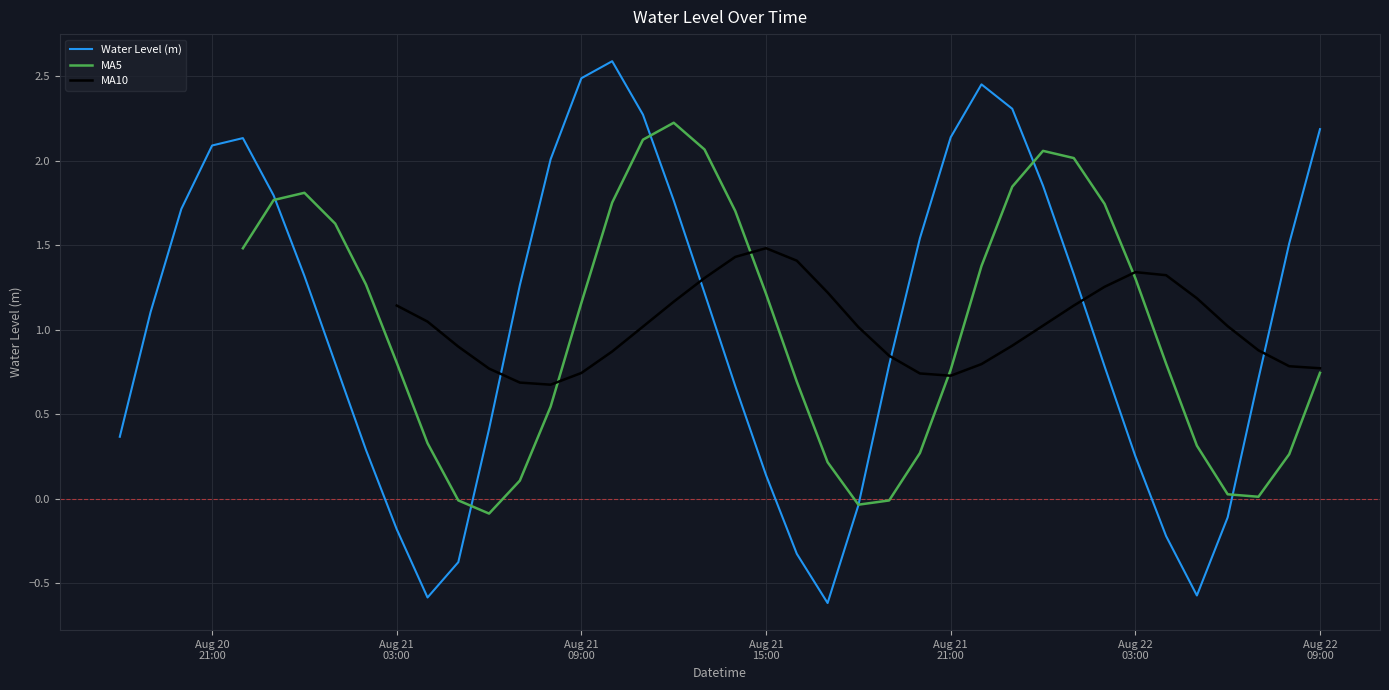

How many data points does each series have?

40